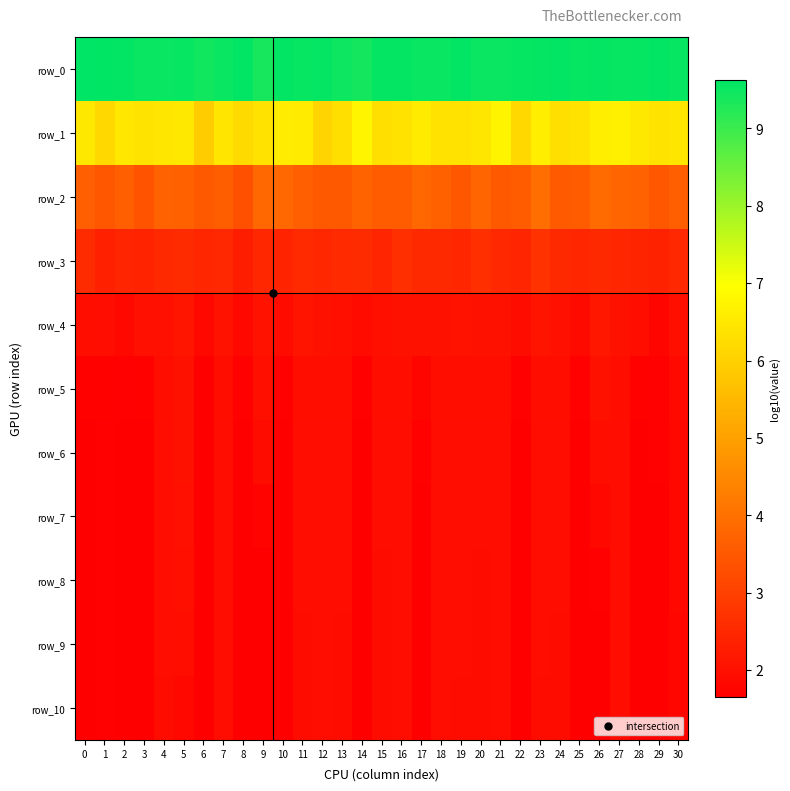

What is the difference between the second highest and second lowest values in the row_7 series?

0.3